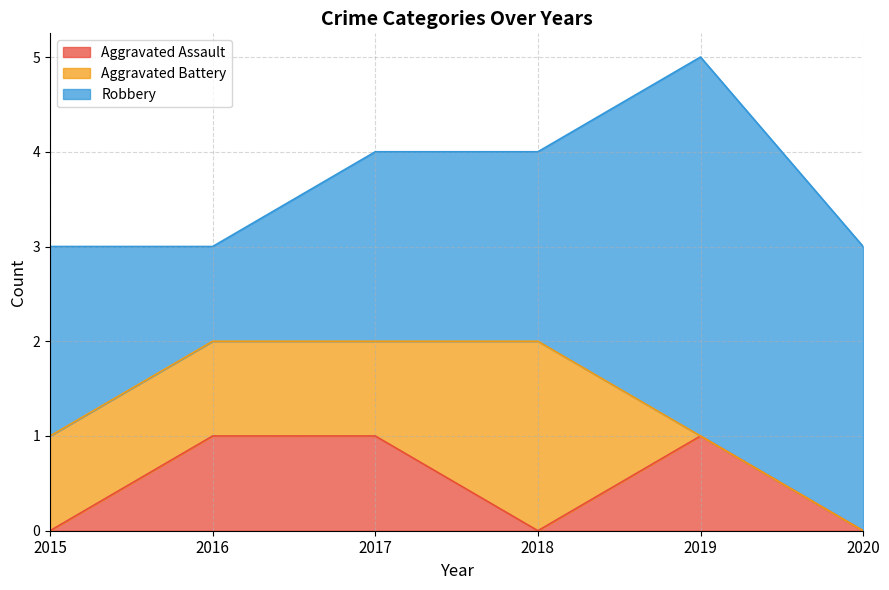

How many data points in Aggravated Battery are less than 1?

2